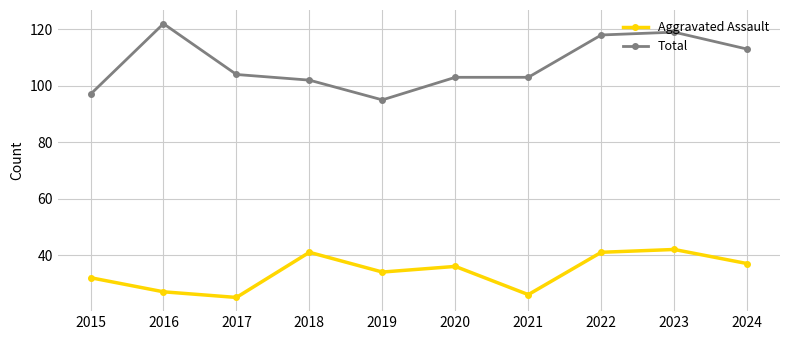

What is the value of the Total point at the 7th from the left?

103